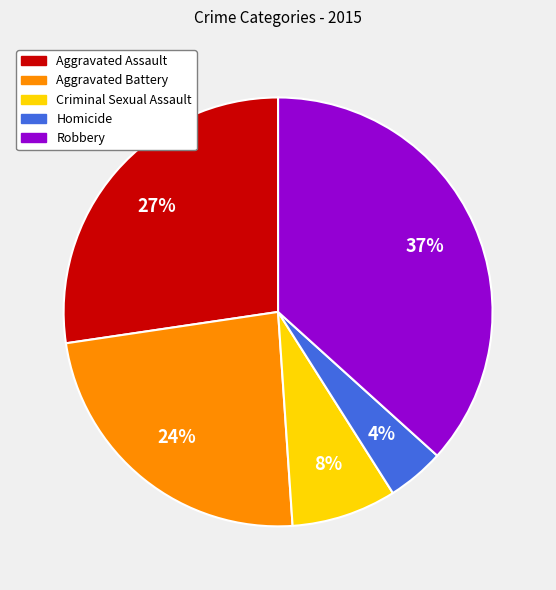

Is the sum of Criminal Sexual Assault and Homicide greater than half?

No